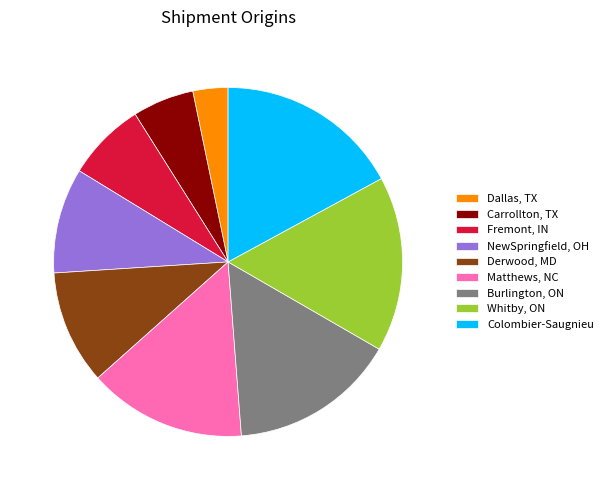

To the nearest percent, what is the difference between the largest and smallest slice percentages?

14%